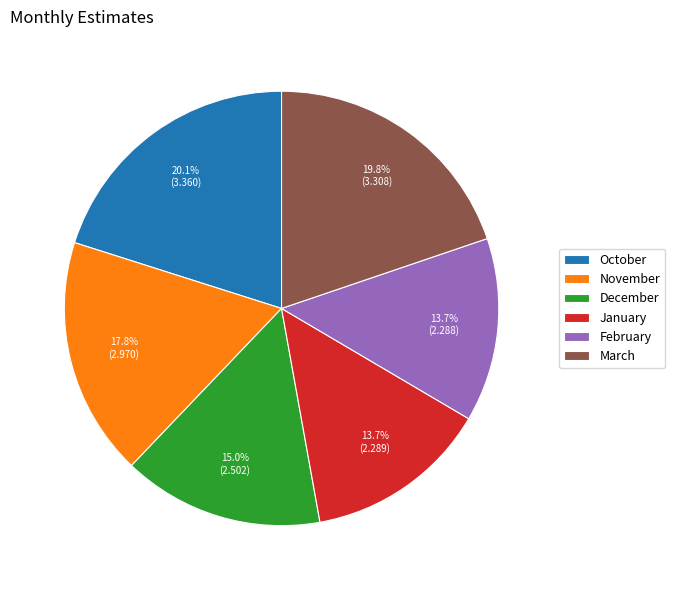

Count the number of slices in the pie.

6